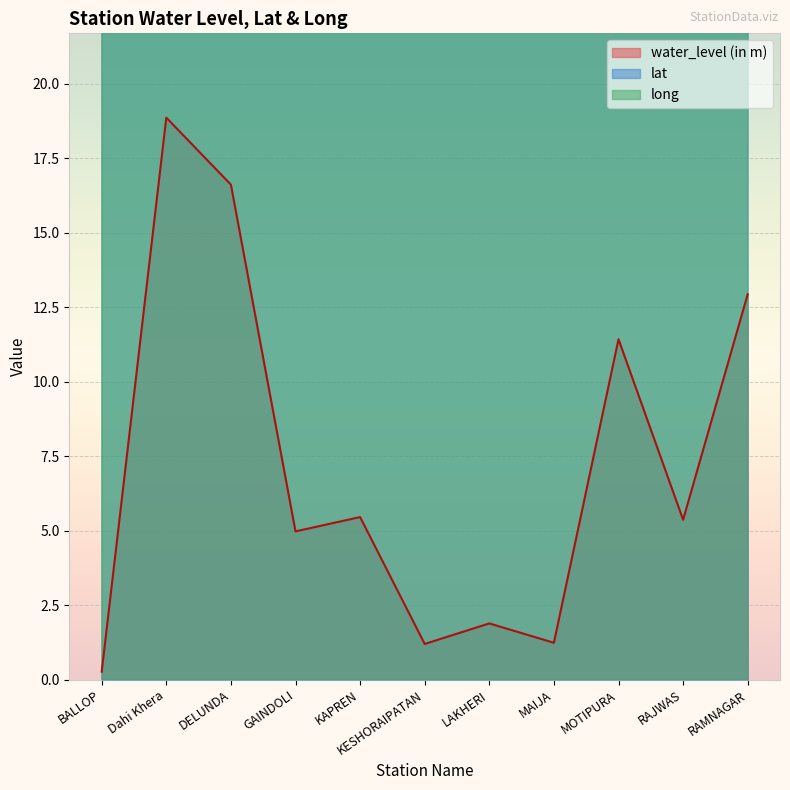

What is the average value of the water_level (in m) series?

7.3